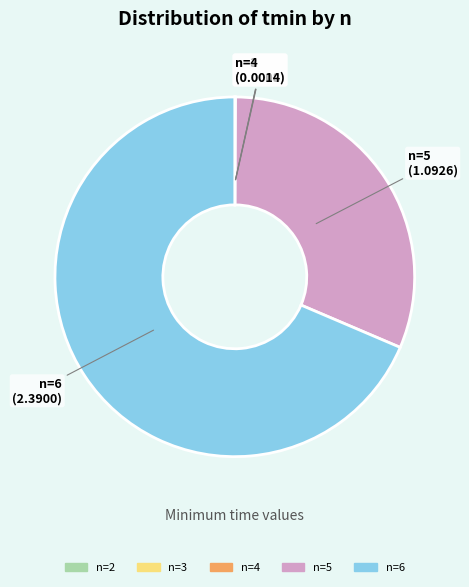

Does any single category account for the majority?

Yes